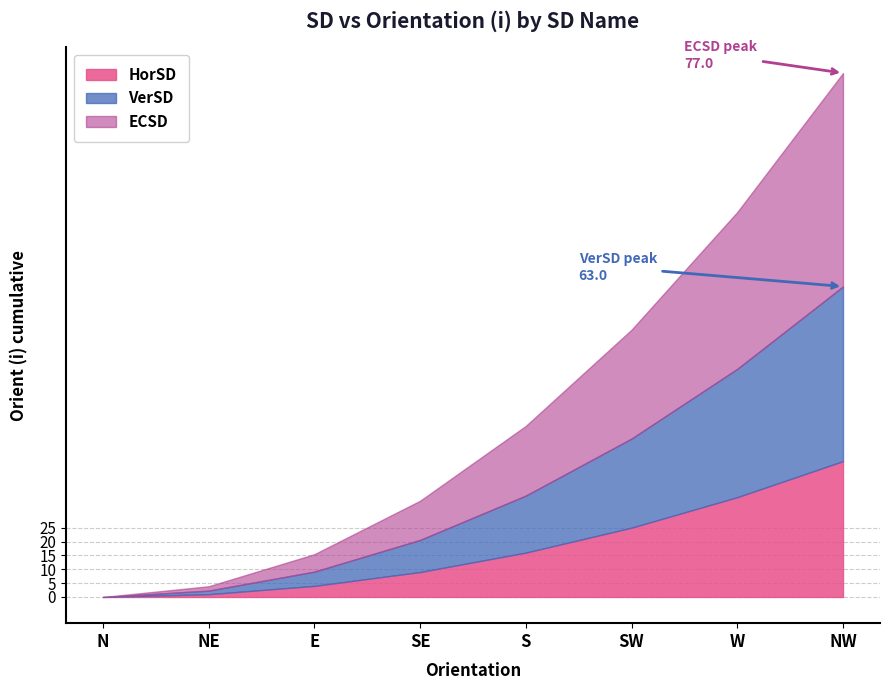

True or false: HorSD has a value of 64.4 at W.

False